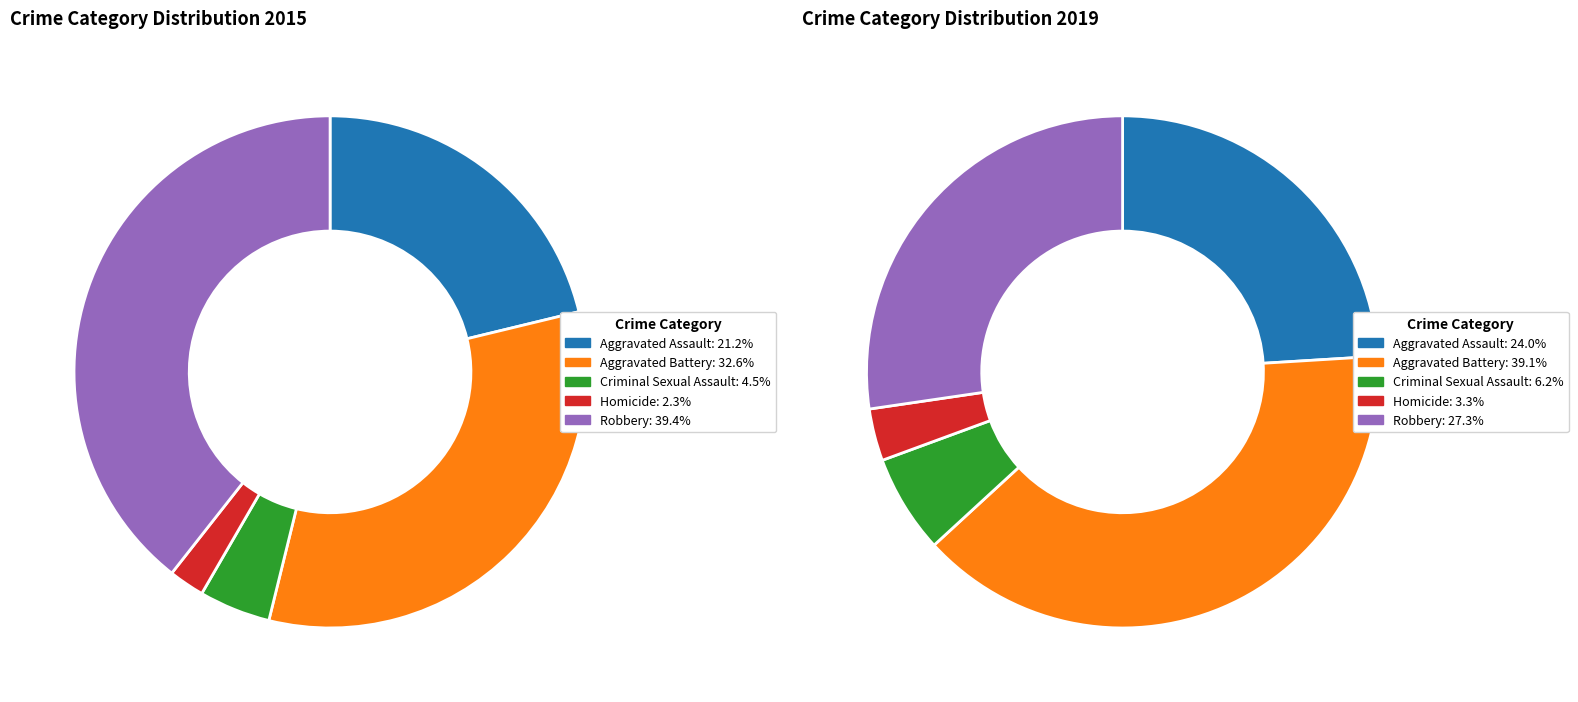

To the nearest percent, what is the average slice percentage?

20%